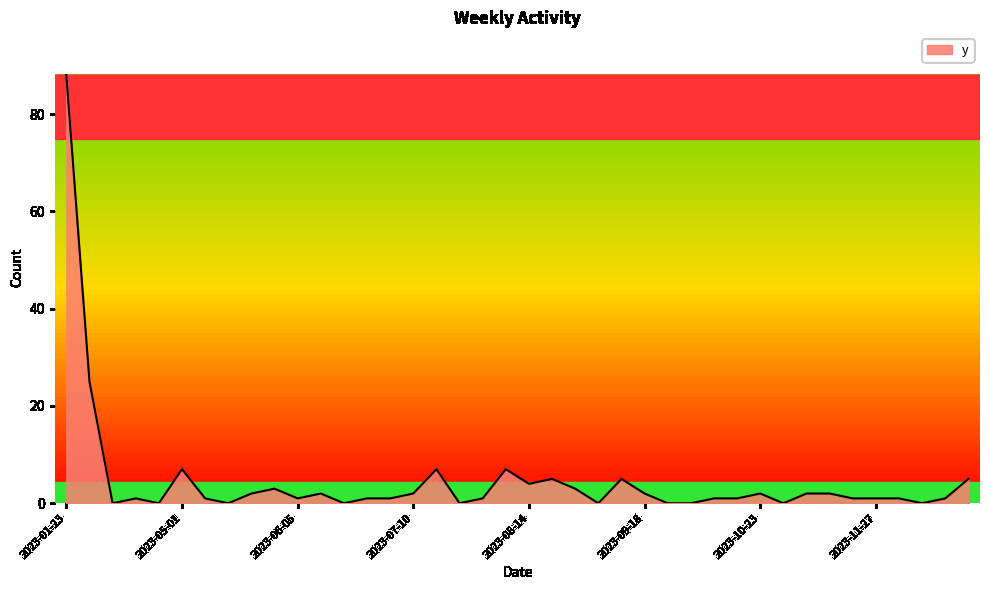

What is the maximum value shown in the chart?

88